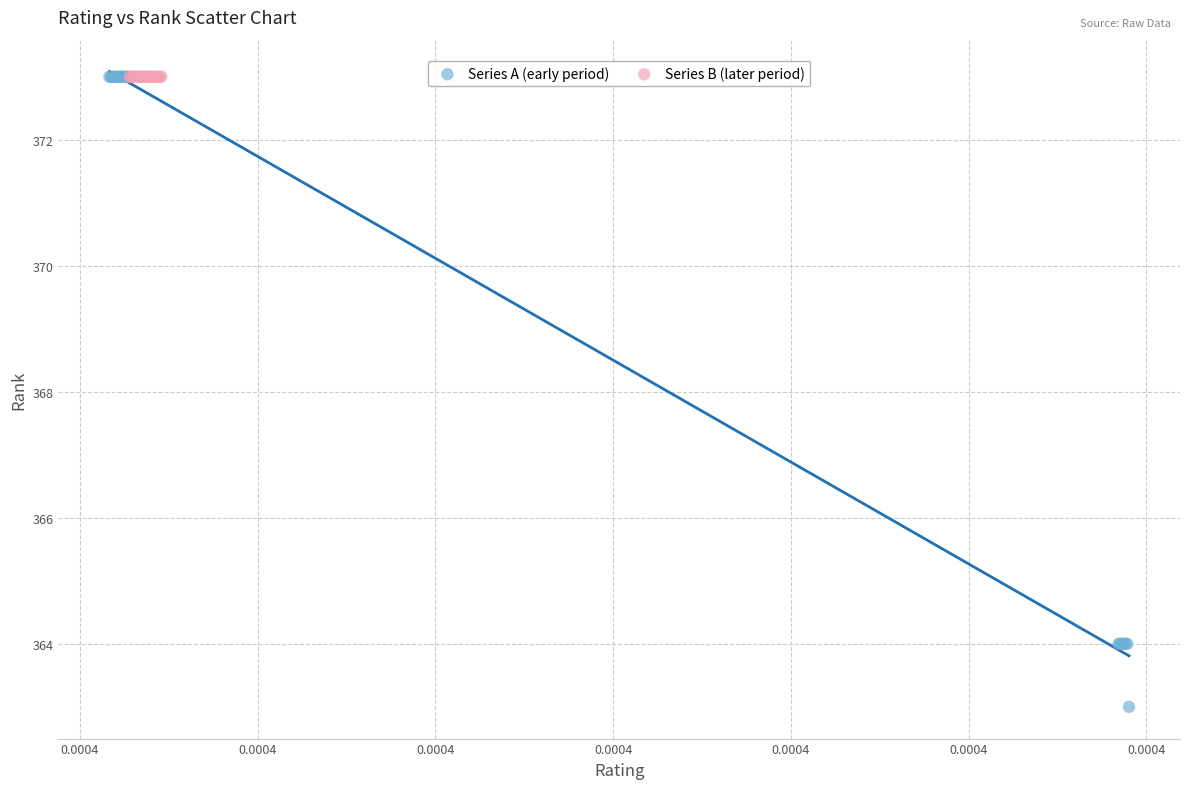

Which series contains the lowest Y value?

Series A (early period)